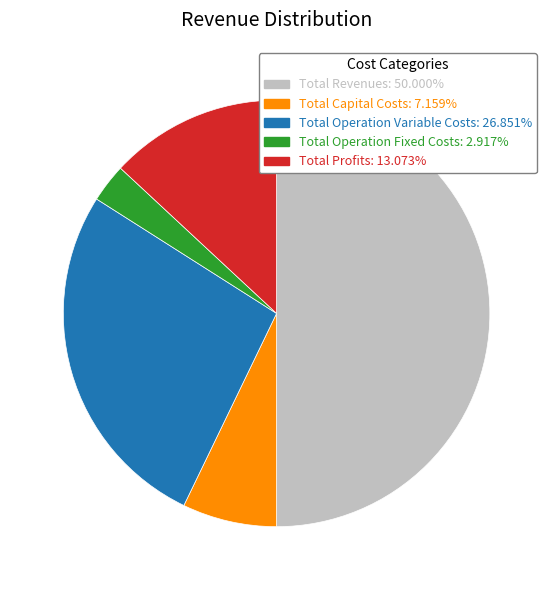

Is it true that Total Operation Variable Costs is 27% of the pie?

True